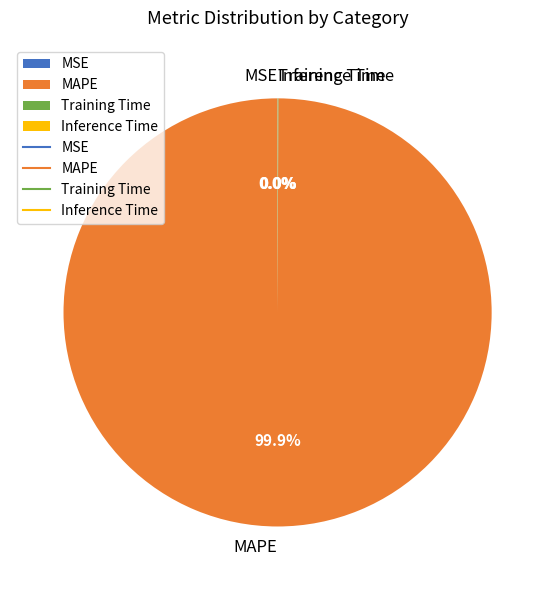

Is MAPE the majority of the pie?

Yes